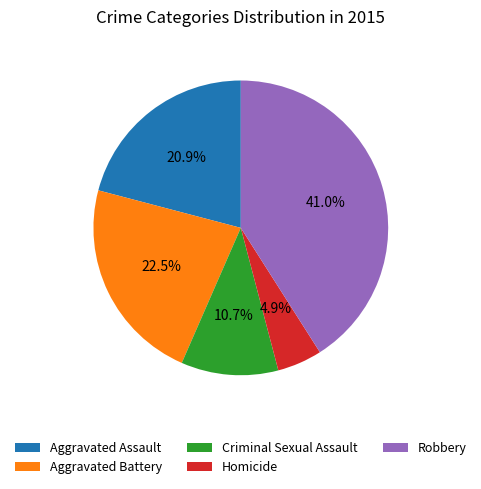

Do Criminal Sexual Assault and Aggravated Battery together represent more than half of the pie?

No